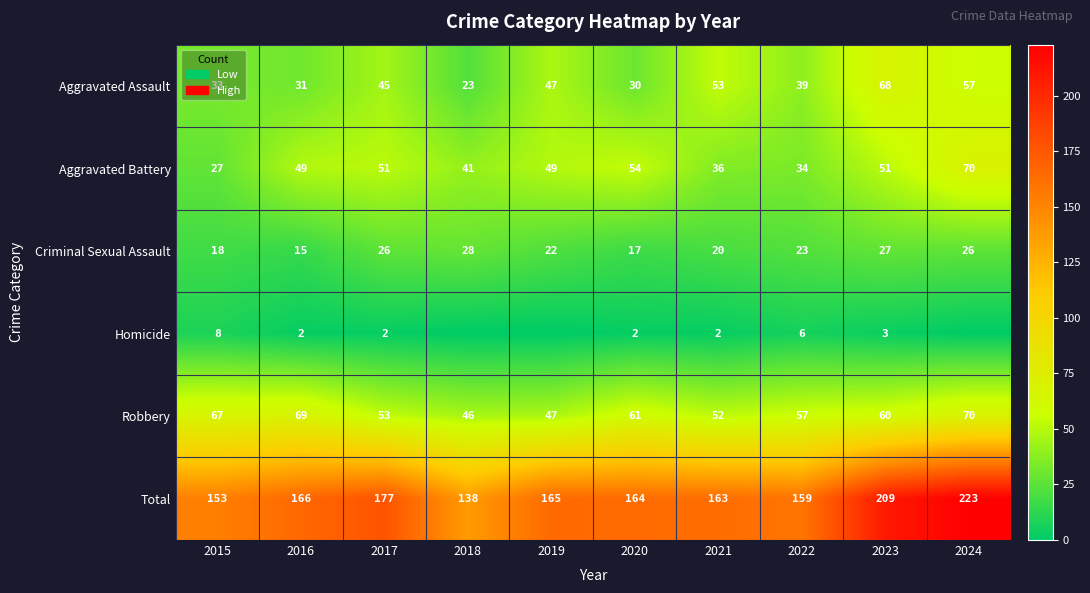

Which label corresponds to the smallest value in the chart?

2018